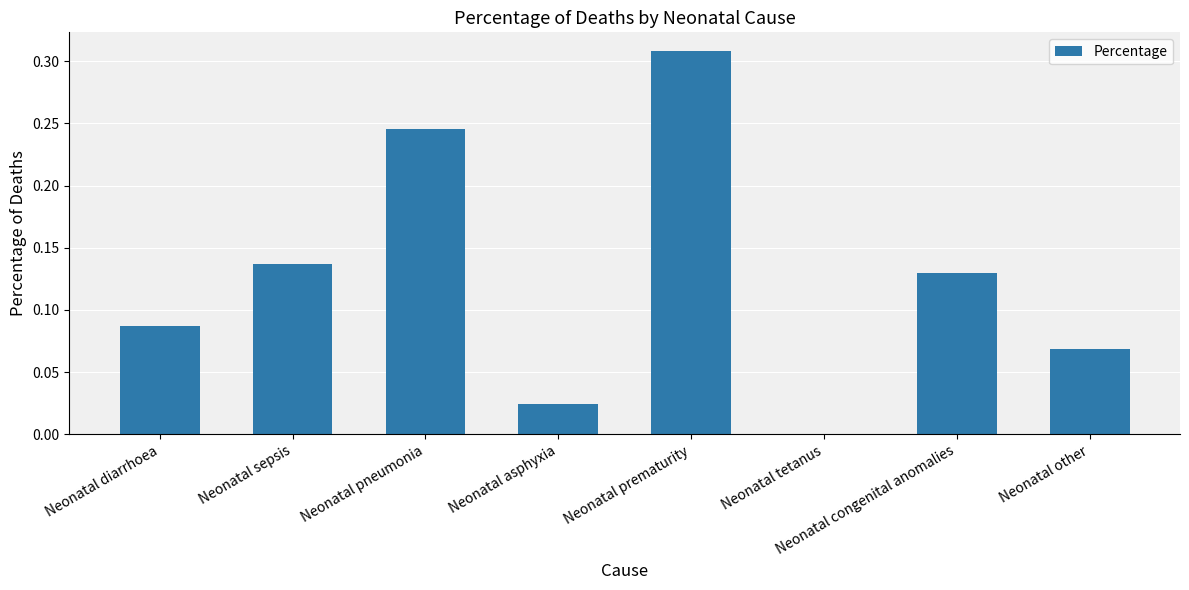

Which category has the highest value across all series?

Neonatal prematurity